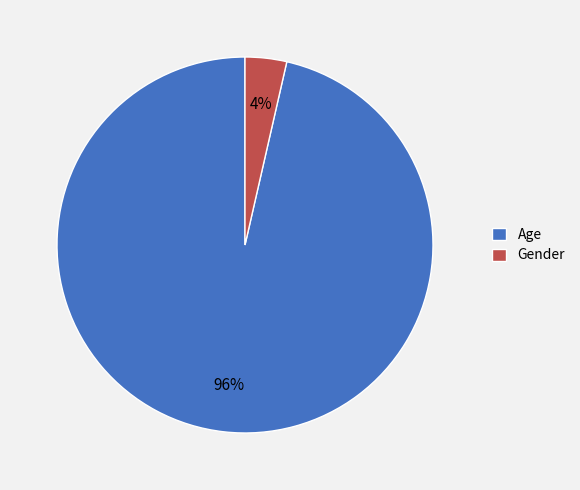

What percentage is the Gender slice, to the nearest percent?

4%